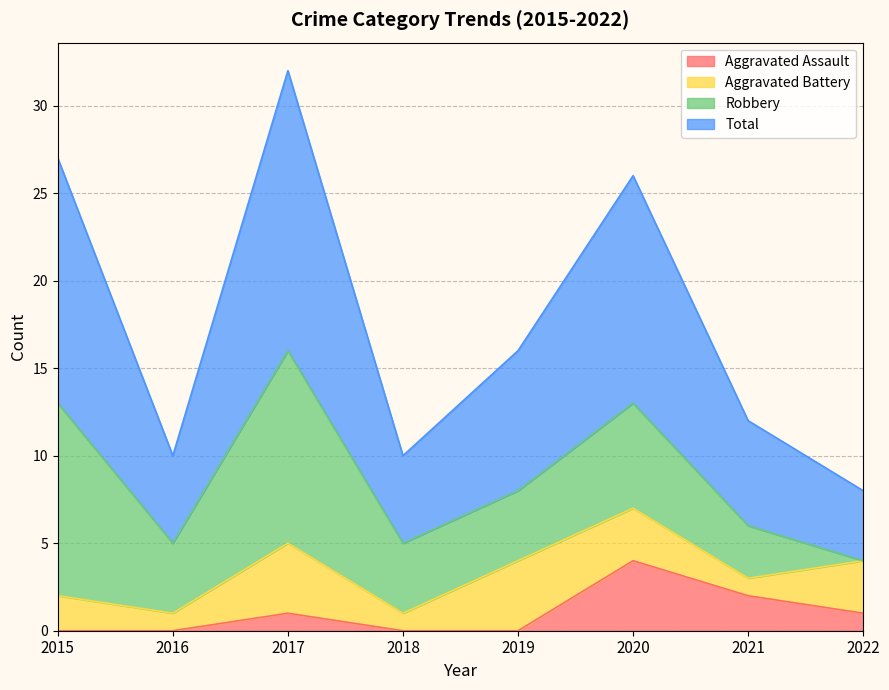

At which label does Aggravated Assault reach its peak?

2020